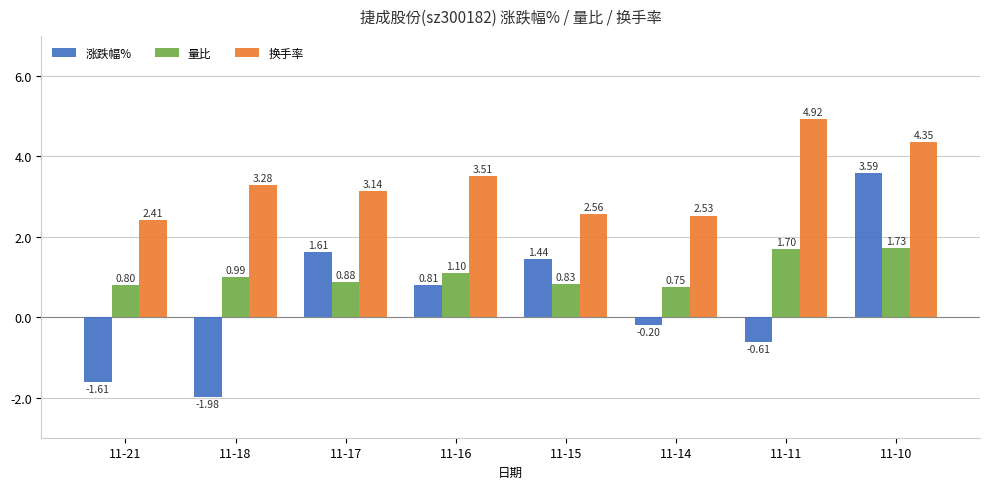

What are all the series names shown in the legend?

涨跌幅%, 量比, 换手率